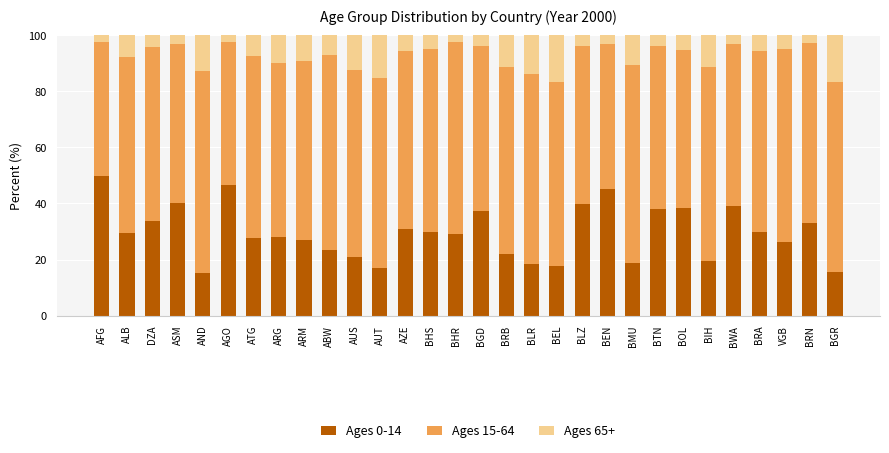

Which category has the highest value in the Ages 0-14 series?

AFG